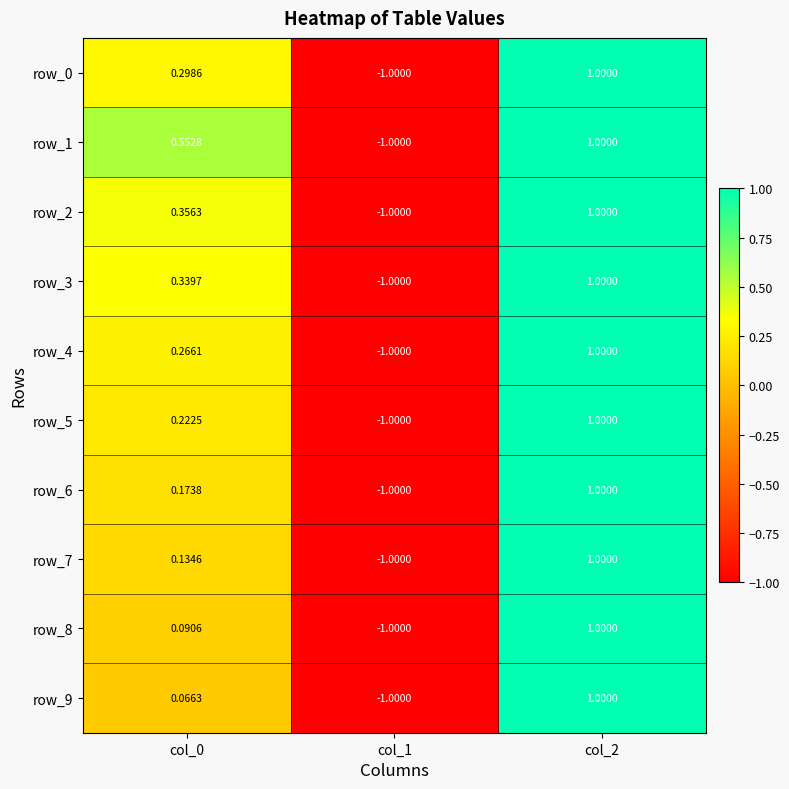

How many categories are shown in the chart?

3